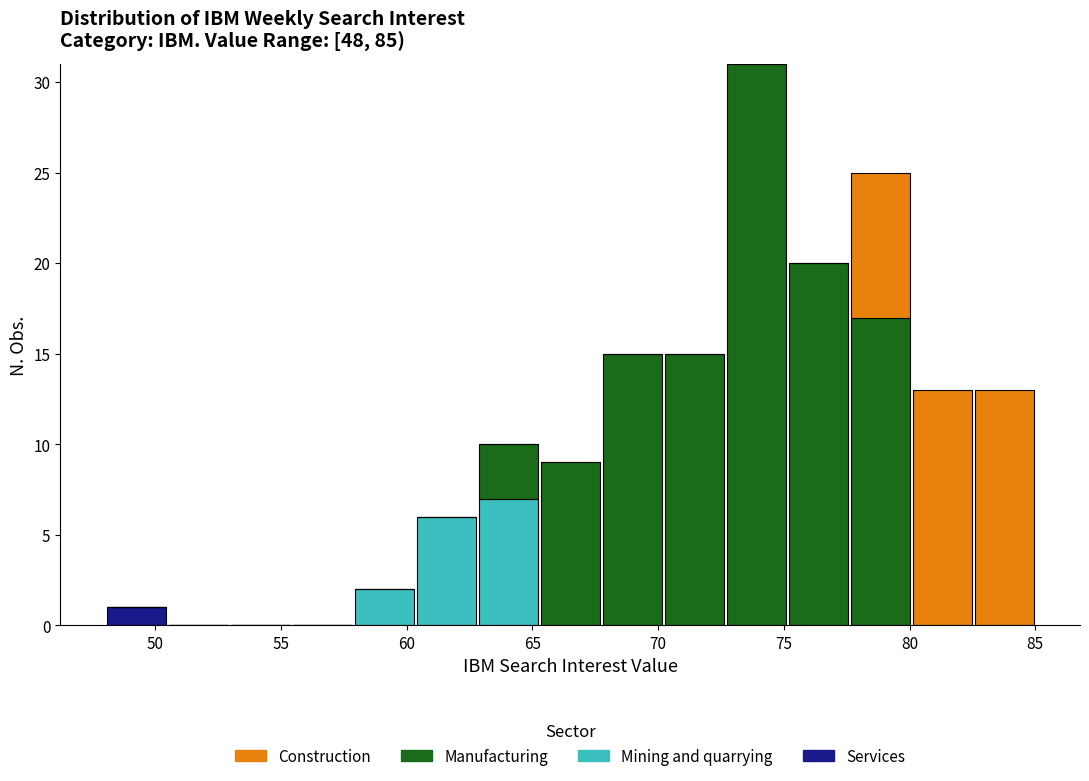

Reading left to right, transcribe this chart: for each stacked bar, give the range it covers on the x-axis and its total height. Neither the bar edges nor the heights are printed on the chart, so give them approximately, as read against the axes.

48.0 to 50.5: 1
50.5 to 53.0: 0
53.0 to 55.5: 0
55.5 to 58.0: 0
58.0 to 60.5: 2
60.5 to 63.0: 6
63.0 to 65.5: 10
65.5 to 67.5: 9
67.5 to 70.0: 15
70.0 to 72.5: 15
72.5 to 75.0: 31
75.0 to 77.5: 20
77.5 to 80.0: 25
80.0 to 82.5: 13
82.5 to 85.0: 13